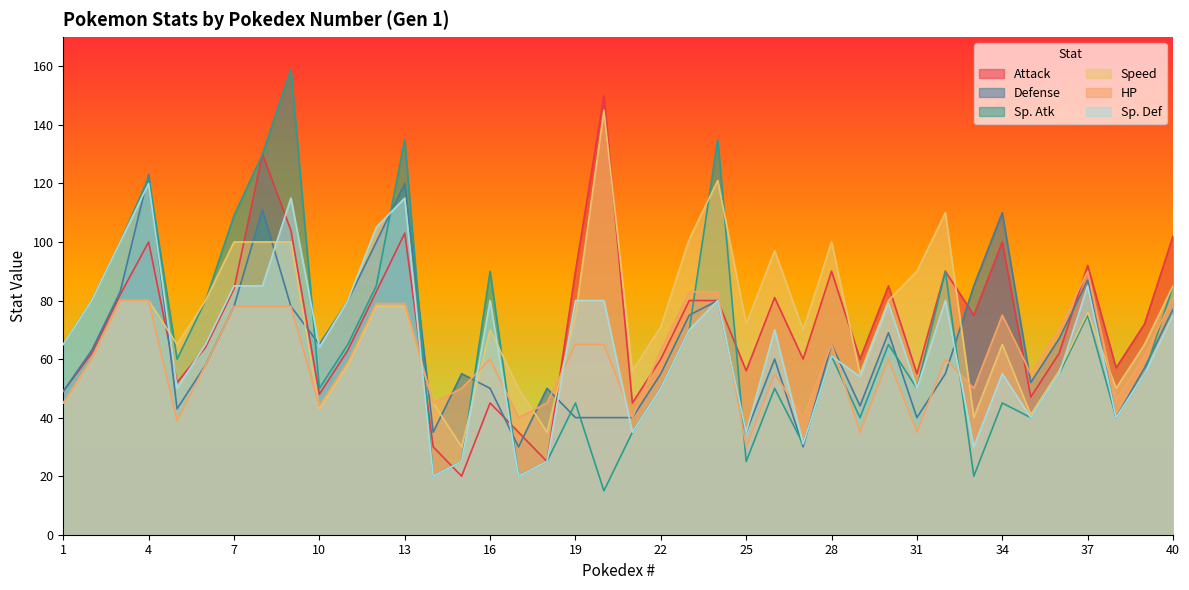

Is it true that Defense equals 110 at 34?

True